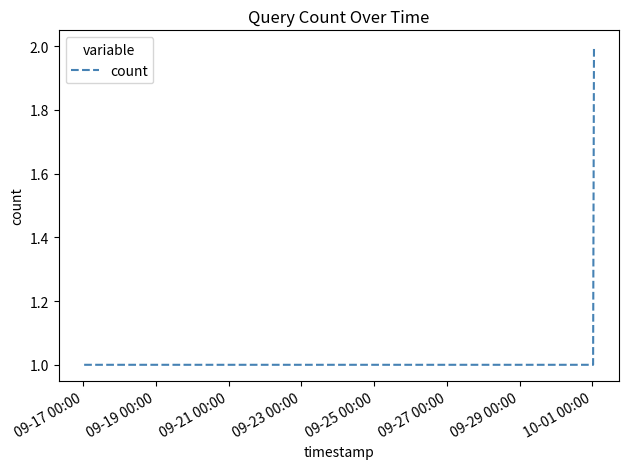

True or false: the data has more than 2 interior local peaks.

False